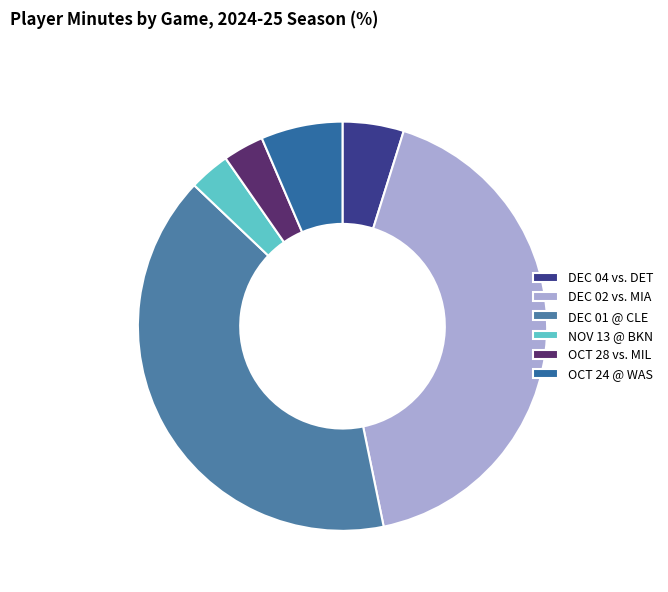

Which slice is the largest?

DEC 02 vs. MIA